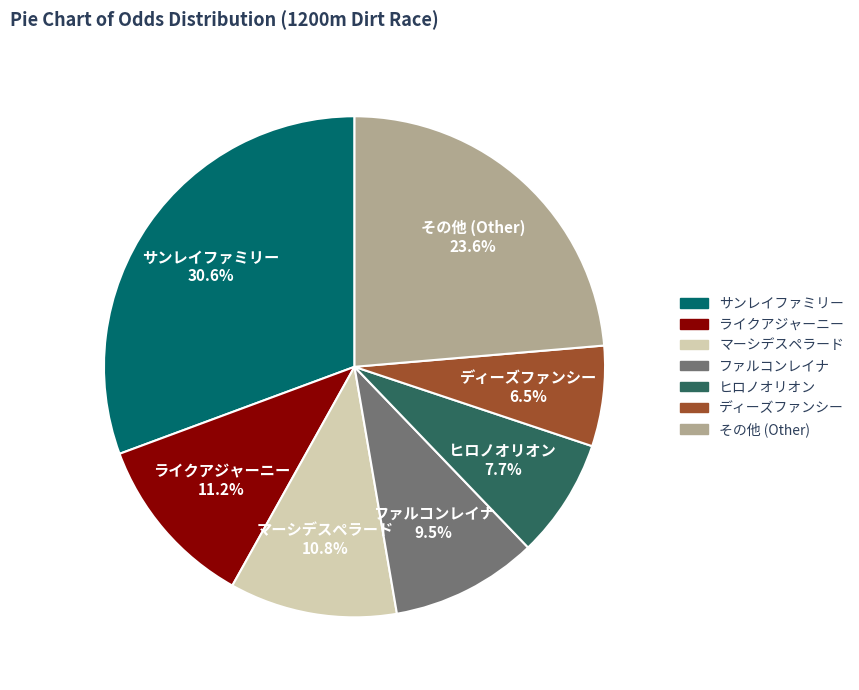

Is there any slice that represents more than half of the pie?

No